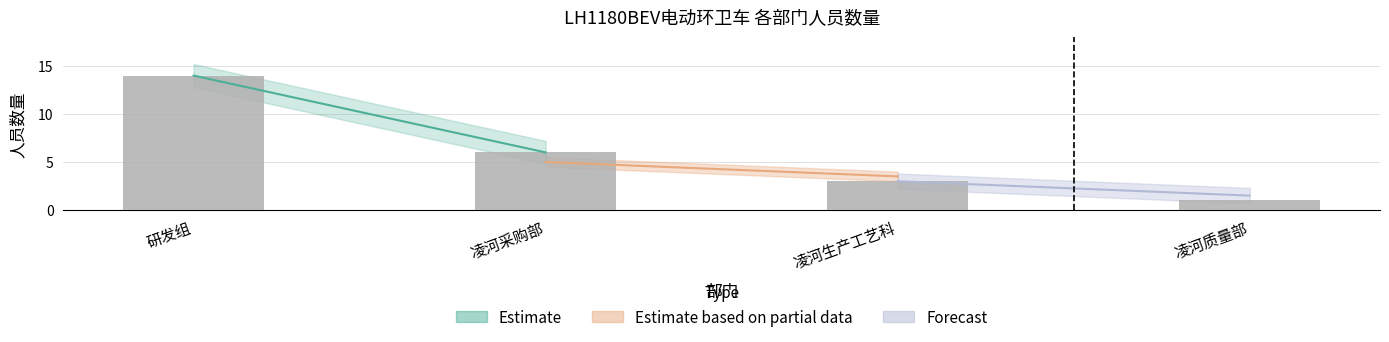

What is the label of the 1st bar from the left?

研发组